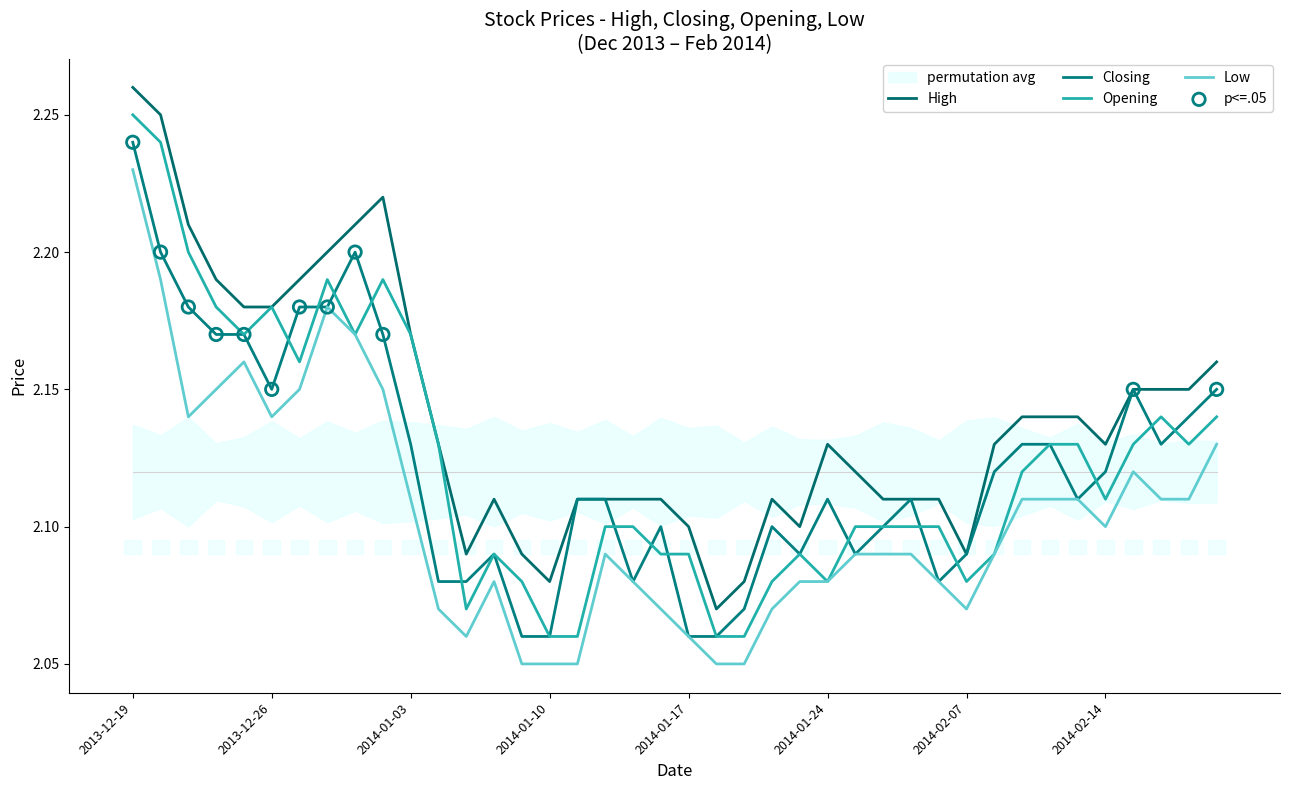

What is the total value across all series at 2014-02-11?

8.5